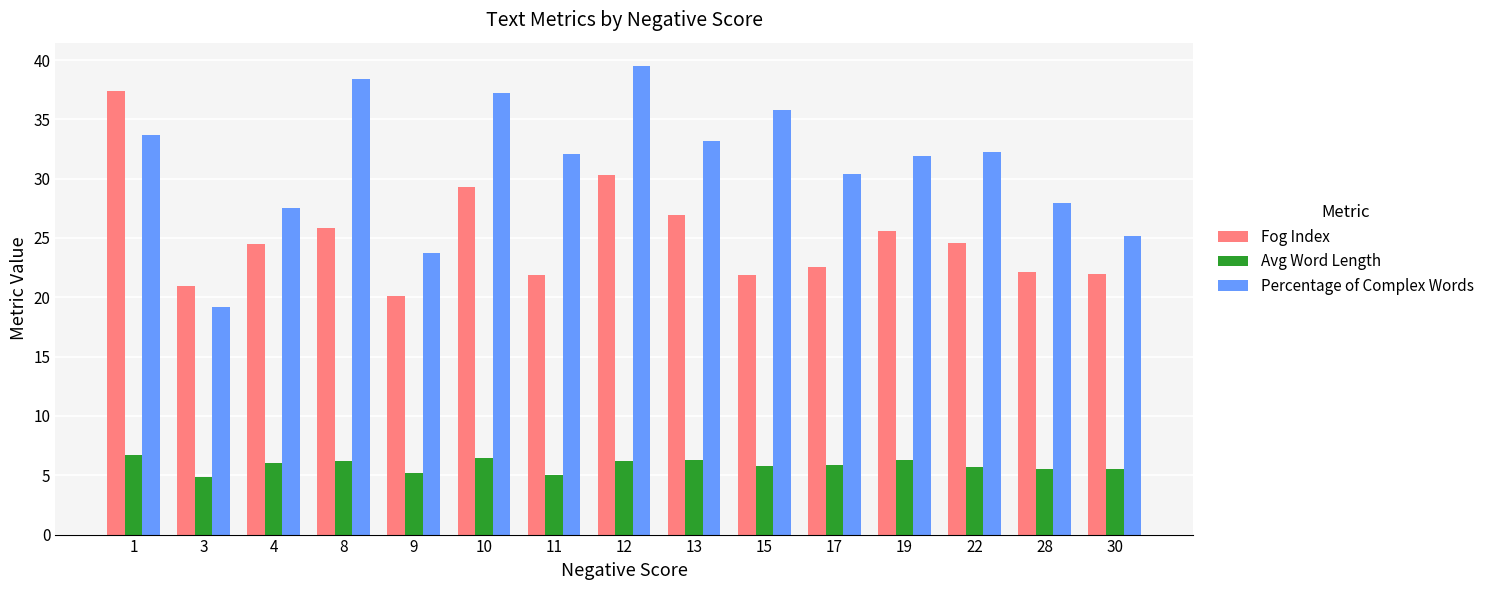

Does the chart contain any negative values?

No